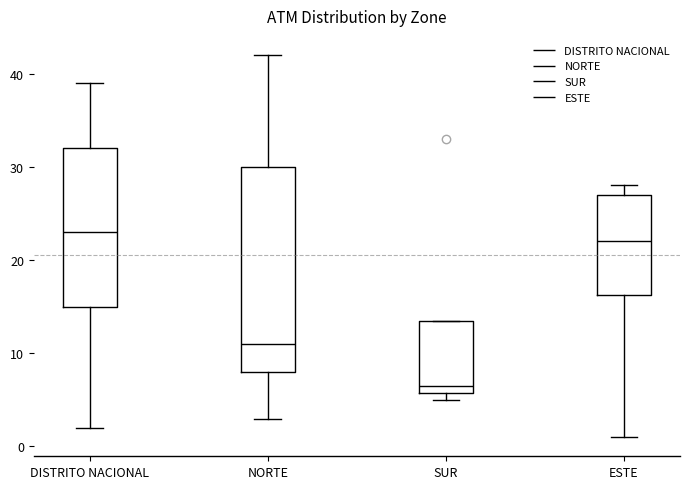

Where does the median line of the box for ESTE sit on the y-axis? The values are not printed on the chart, so give them approximately, as read against the axis.

22